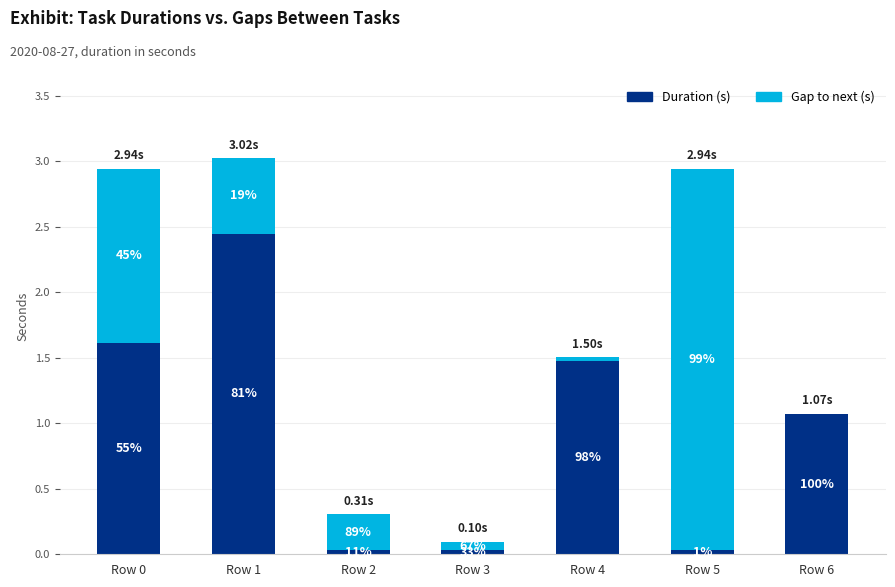

Does the chart contain stacked bars?

Yes